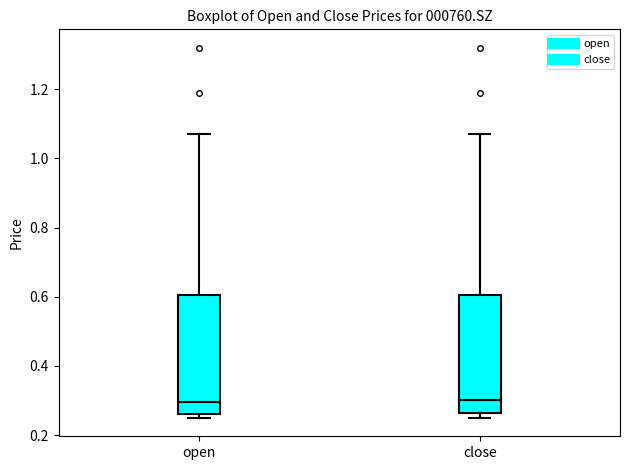

Where is the upper edge of the box for close on the y-axis? The values are not printed on the chart, so give them approximately, as read against the axis.

0.60